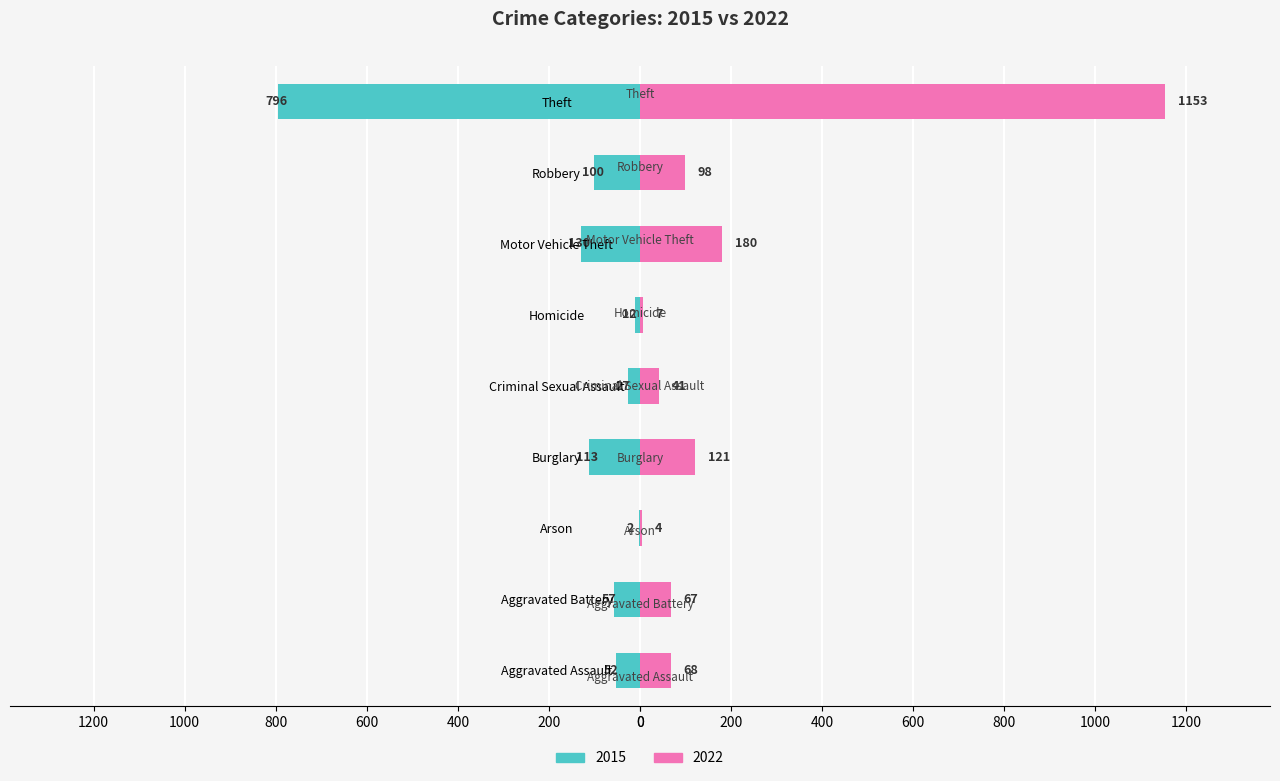

Rank the categories by 2022 value from lowest to highest.

Arson, Homicide, Criminal Sexual Assault, Aggravated Battery, Aggravated Assault, Robbery, Burglary, Motor Vehicle Theft, Theft